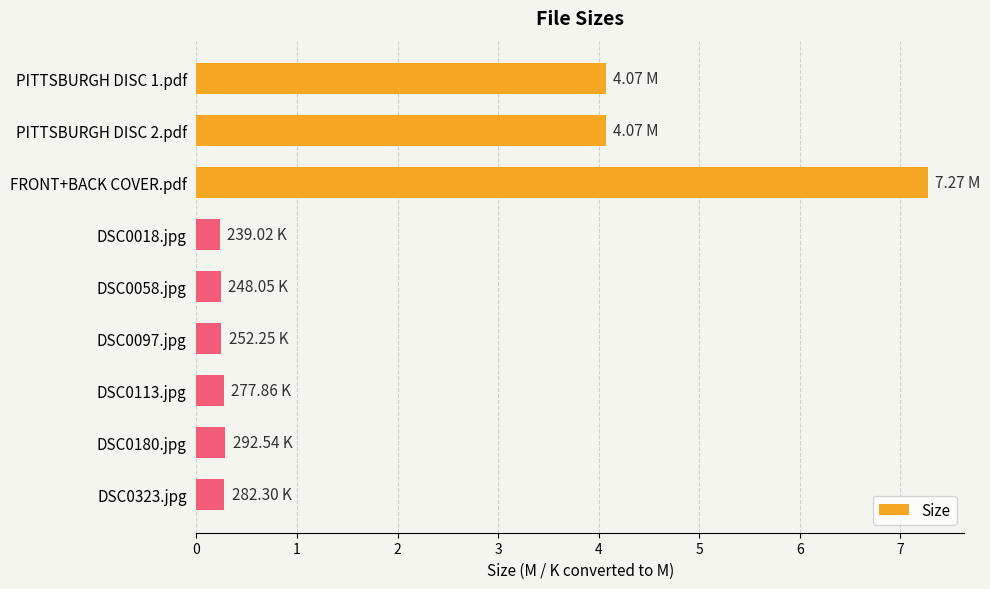

What is the sum of all values?

17.0